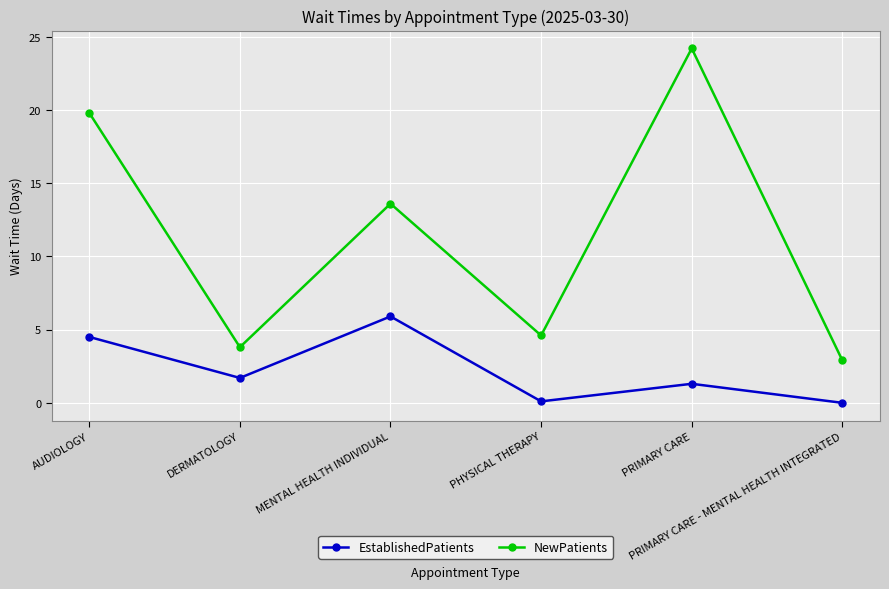

True or false: EstablishedPatients and NewPatients intersect in this chart.

False